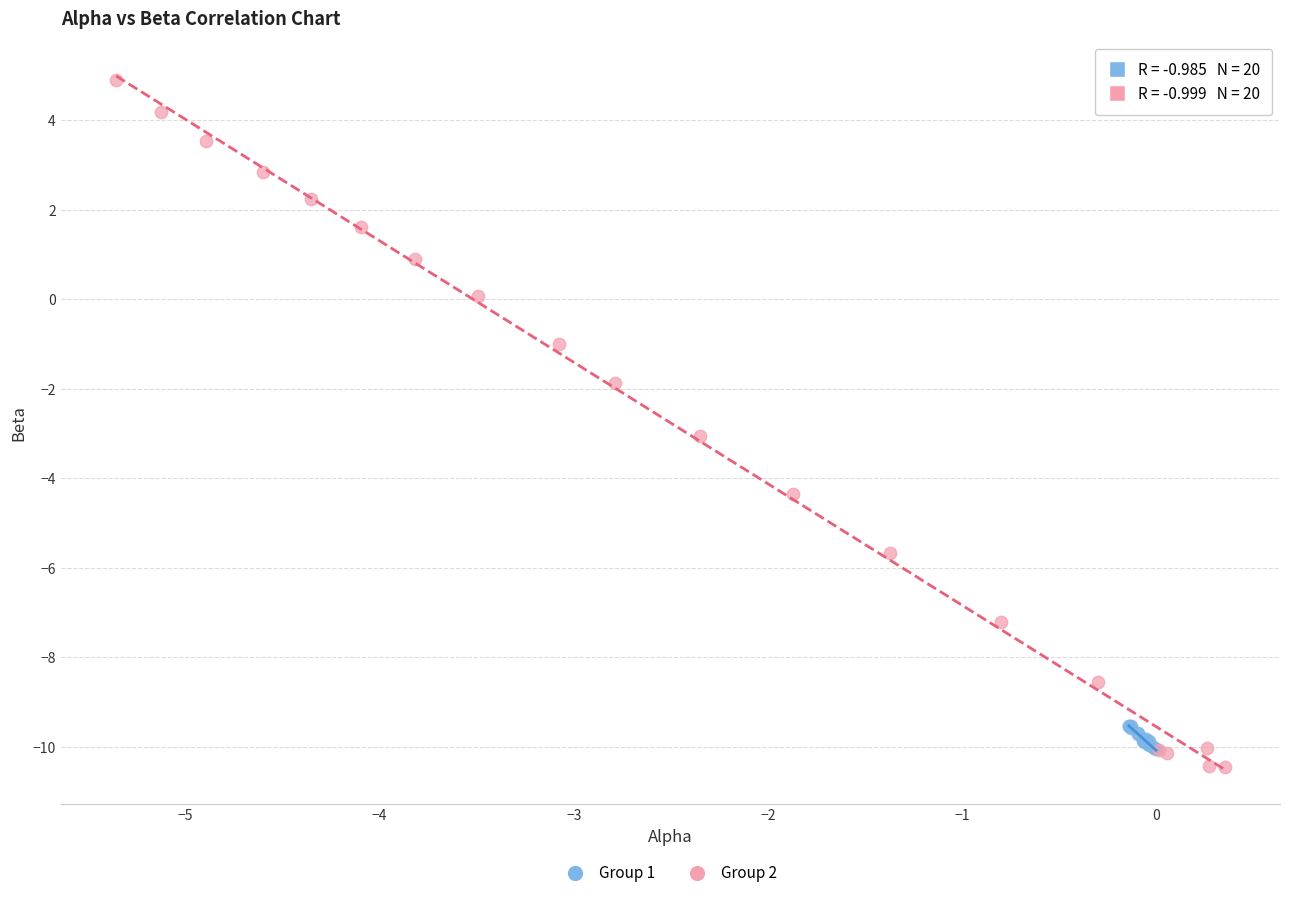

Which series contains the highest Y value?

Group 2